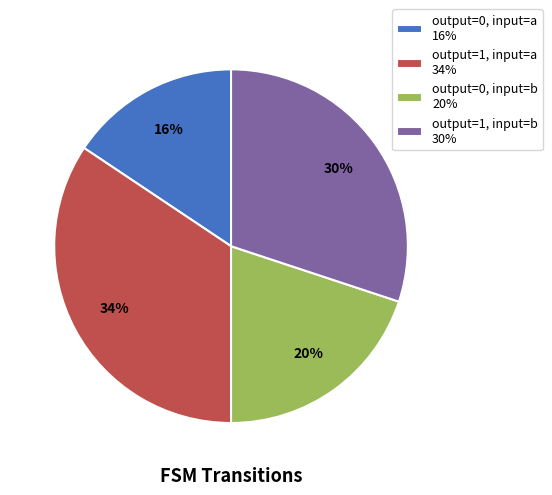

To the nearest percent, what percentage of the pie is output=1, input=b?

30%